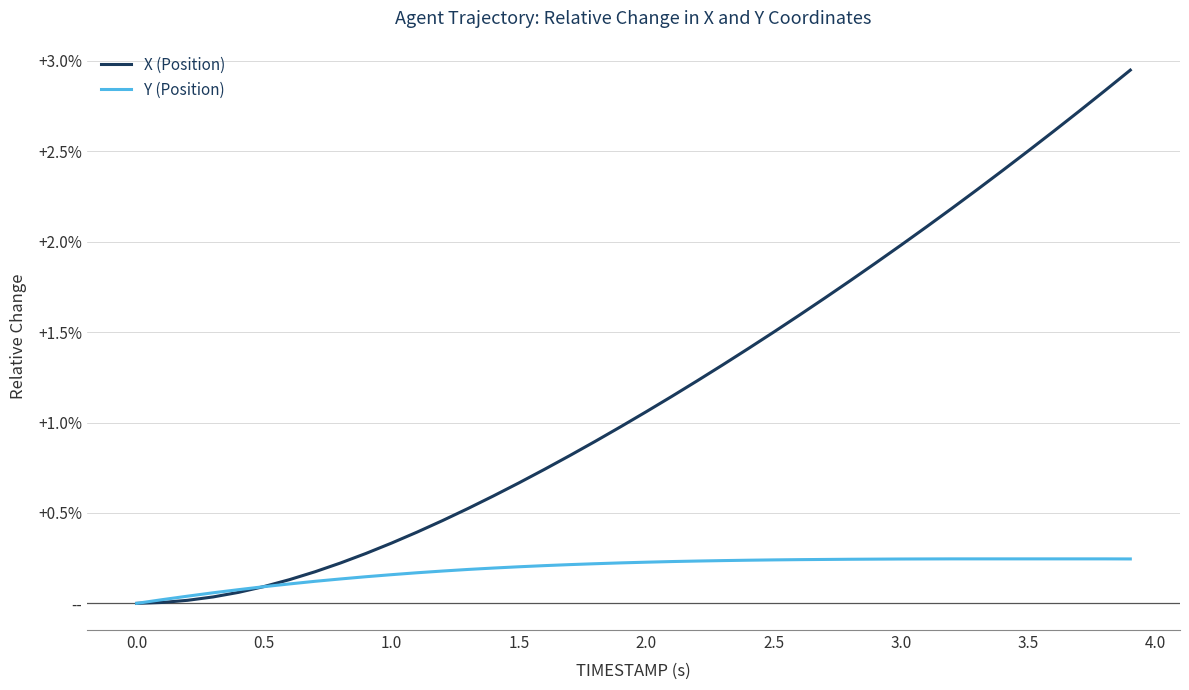

What are all the series names shown in the legend?

X (Position), Y (Position)